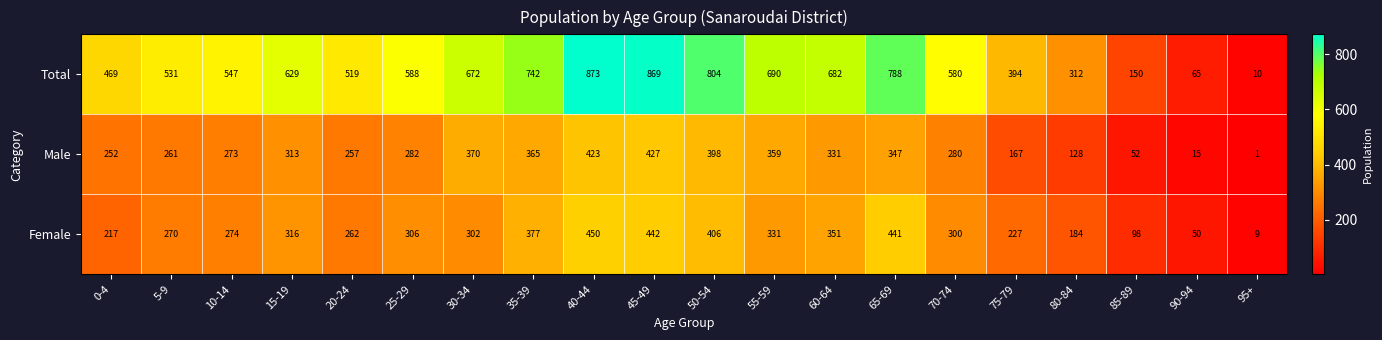

What is the spread (max minus min) of values at 25-29?

306